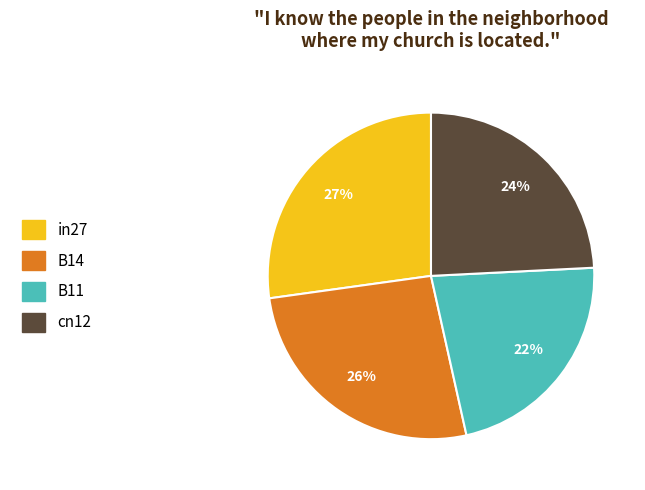

To the nearest percent, what is the average slice percentage?

25%